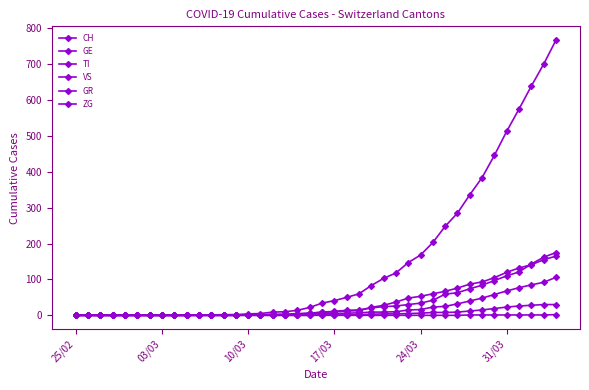

Reading right to left, list all the values displayed in this chart.

CH: 767	700	639	575	513	446	384	336	285	248	203	168	147	118	103	83	60	50	41	34	22	14	10	9	5	4	2	2	1	1	0	0	0	0	0	0	0	0	0	0
GE: 106	92	85	77	68	58	48	40	32	25	23	16	15	10	9	9	7	6	5	4	4	2	2	2	1	1	0	0	0	0	0	0	0	0	0	0	0	0	0	0
TI: 165	155	141	132	120	105	93	87	76	67	60	53	48	37	28	22	13	12	10	8	6	3	1	1	1	1	0	0	0	0	0	0	0	0	0	0	0	0	0	0
VS: 175	162	143	121	110	97	84	74	63	59	42	34	30	26	24	21	15	14	11	9	6	5	3	3	1	1	1	1	1	1	0	0	0	0	0	0	0	0	0	0
GR: 30	30	28	26	23	19	15	12	9	8	8	6	5	4	4	3	2	1	1	1	0	0	0	0	0	0	0	0	0	0	0	0	0	0	0	0	0	0	0	0
ZG: 2	1	1	1	1	1	1	1	0	0	0	0	0	0	0	0	0	0	0	0	0	0	0	0	0	0	0	0	0	0	0	0	0	0	0	0	0	0	0	0